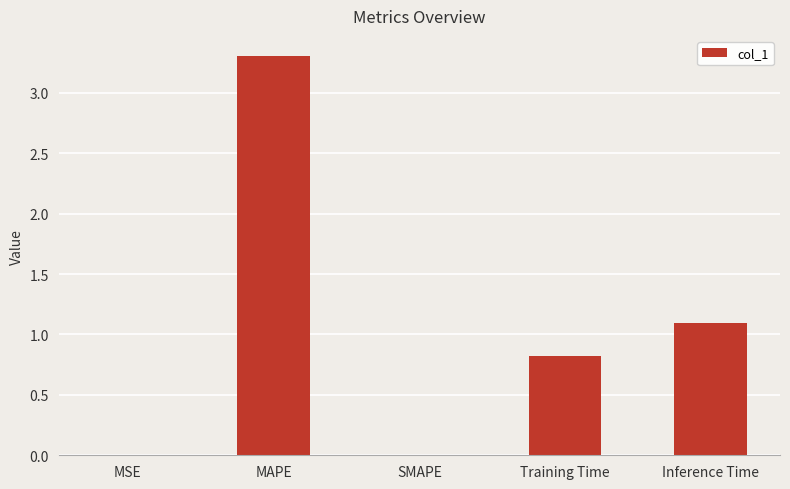

Which has a higher value, MAPE or SMAPE?

MAPE